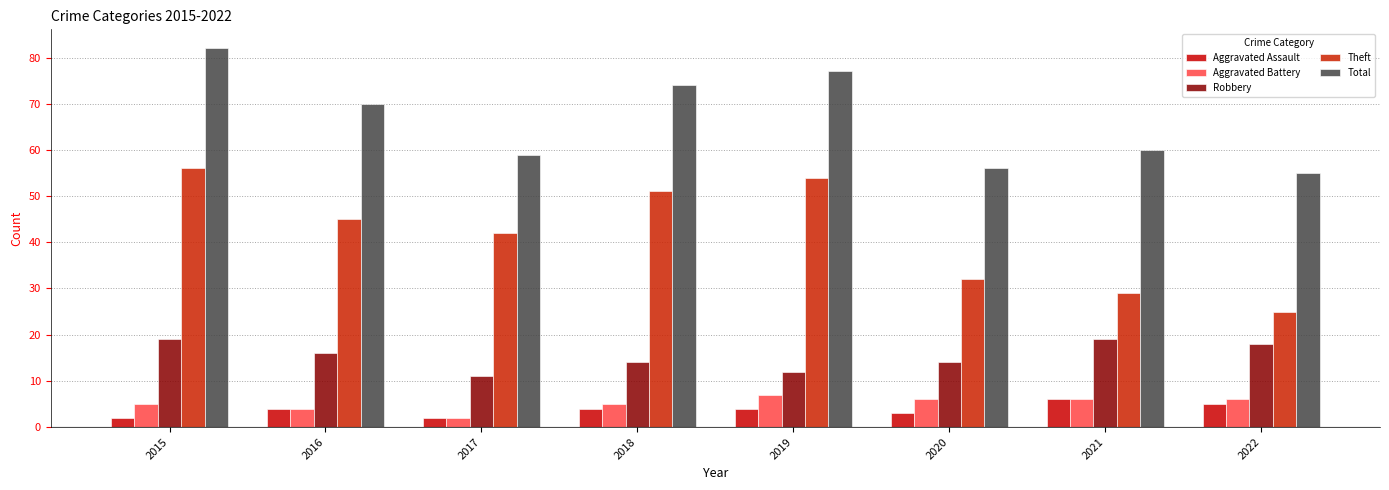

Which series changed the most between 2018 and 2019?

Theft